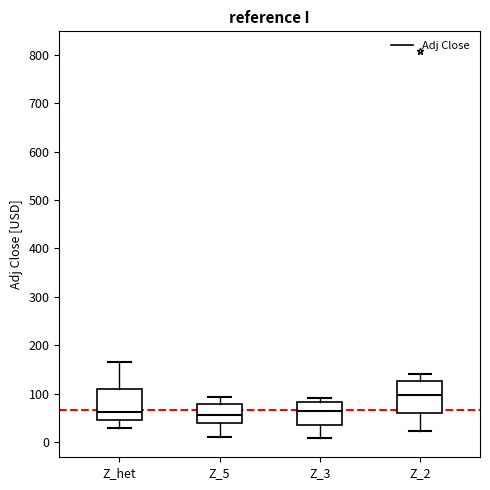

Which box's median line is the highest?

Z_2